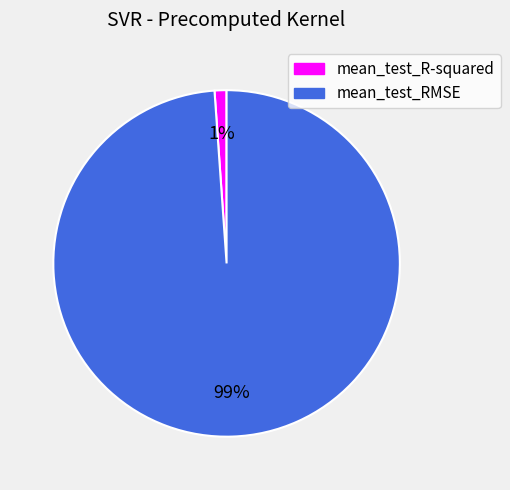

True or false: mean_test_RMSE accounts for 93% of the total.

False